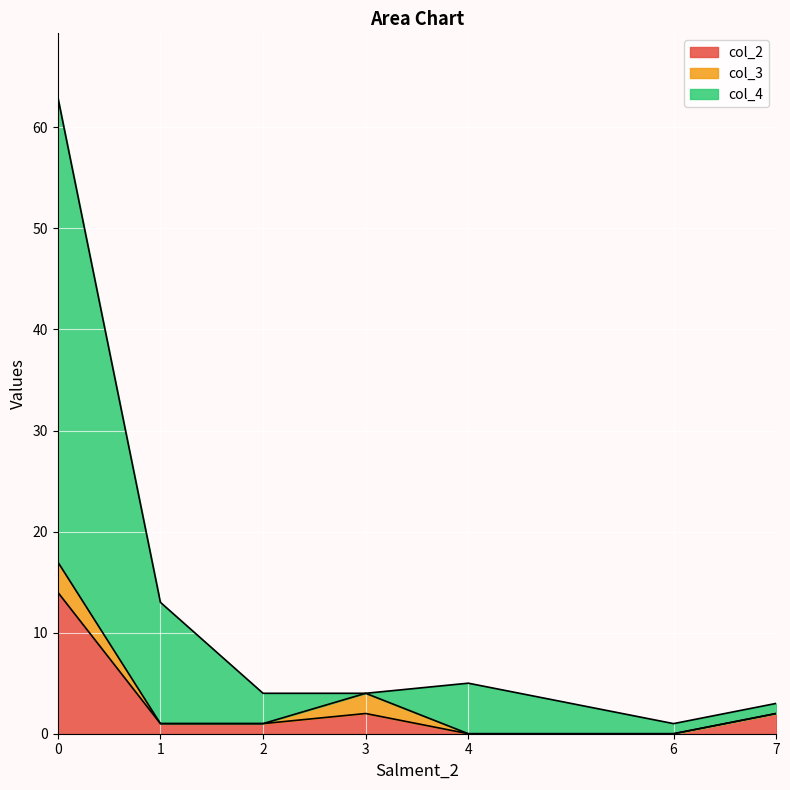

The value of col_2 at 6 is 10. True or false?

False